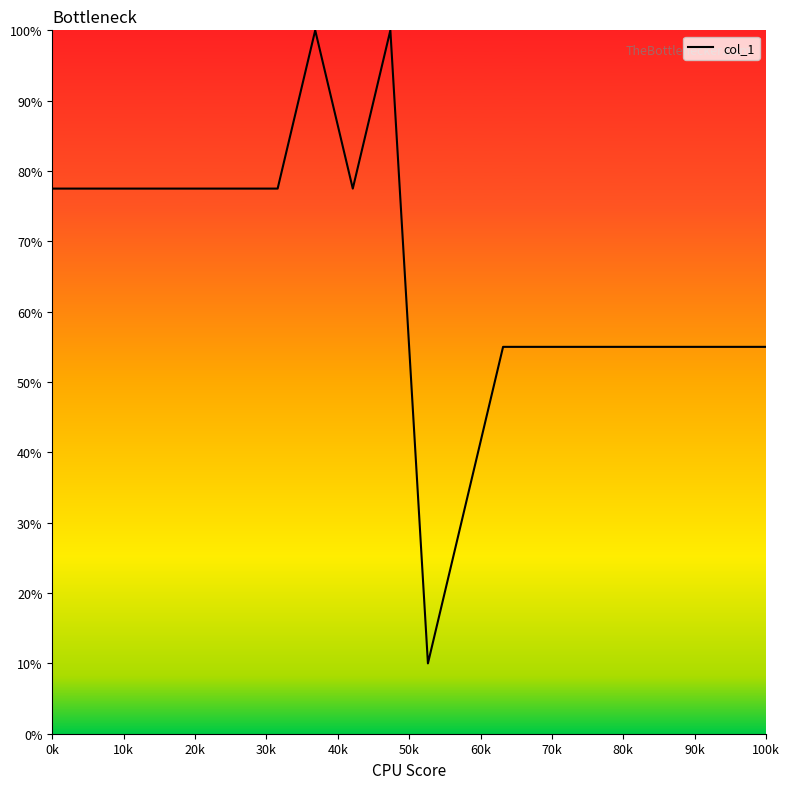

What is the difference between the maximum and minimum values?

90.0